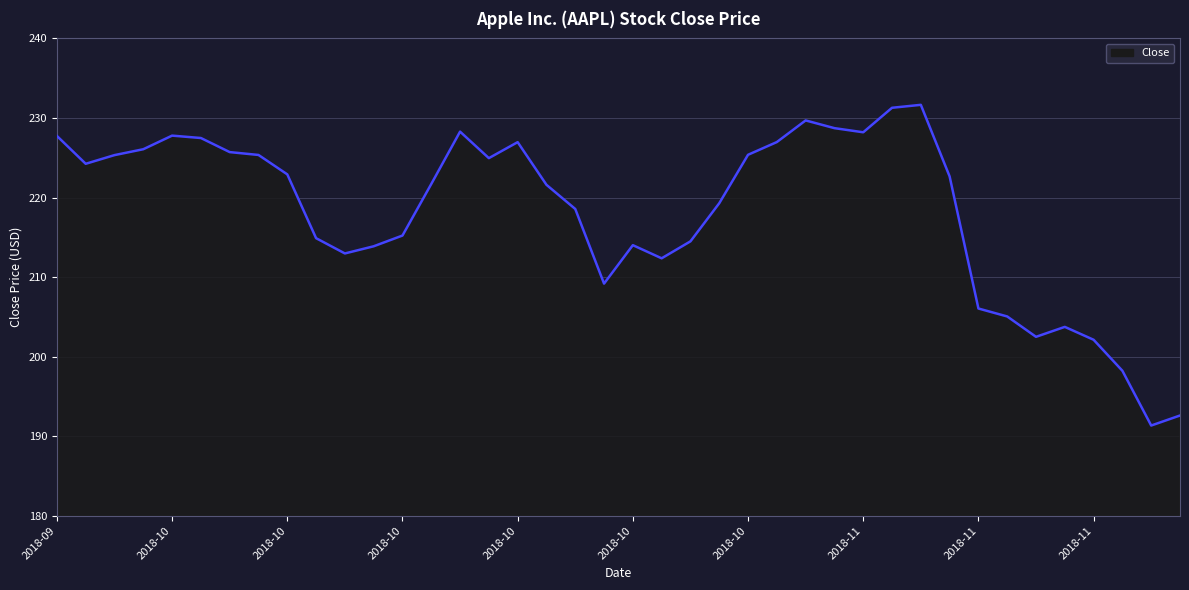

What is the difference between the maximum and minimum values?

40.3